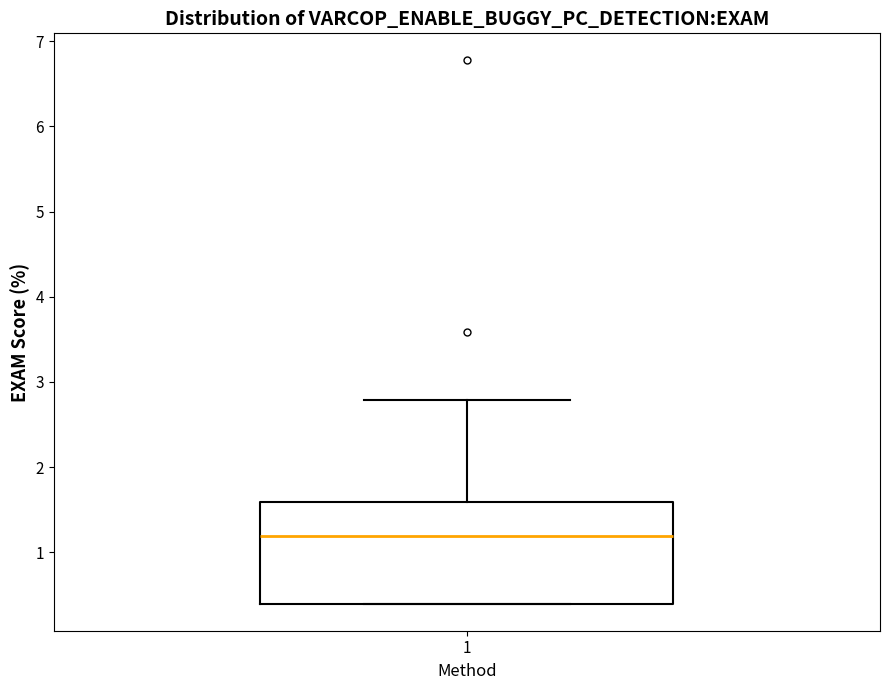

Transcribe this box plot: give where the median line is, the range the box spans, and where the two whiskers end, as read against the y-axis. The values are not printed on the chart, so give them approximately, as read against the axis.

median 1.2, box 0.4 to 1.6, whiskers 0.4 to 2.8